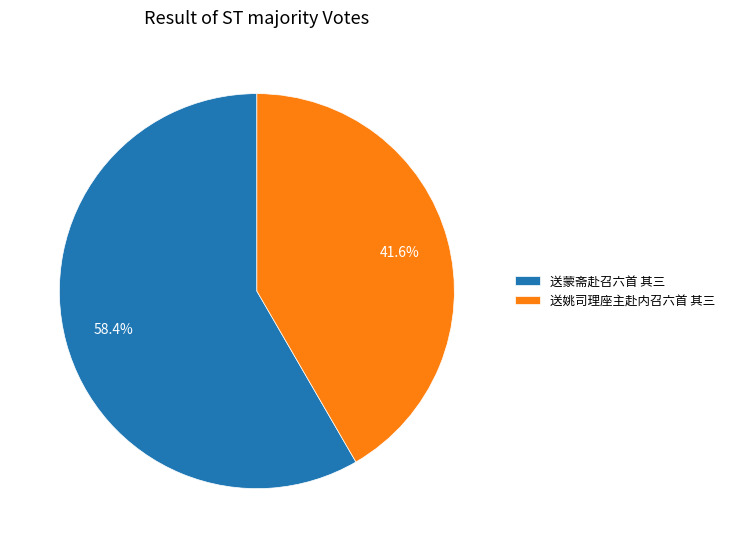

To the nearest percent, what is the difference between the largest and smallest slice percentages?

17%